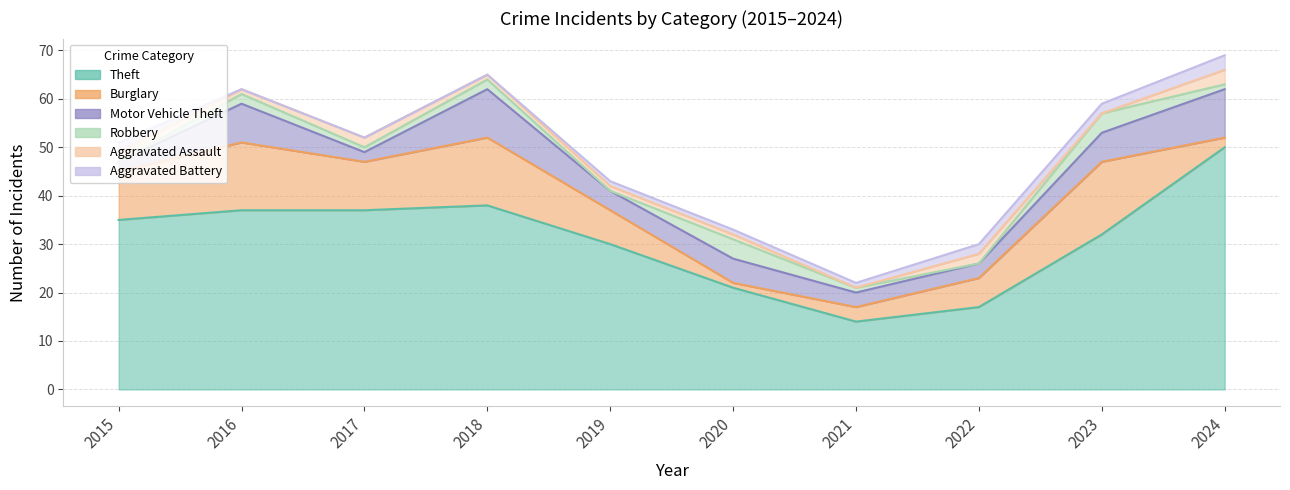

How many positive values does the Aggravated Battery series have?

7